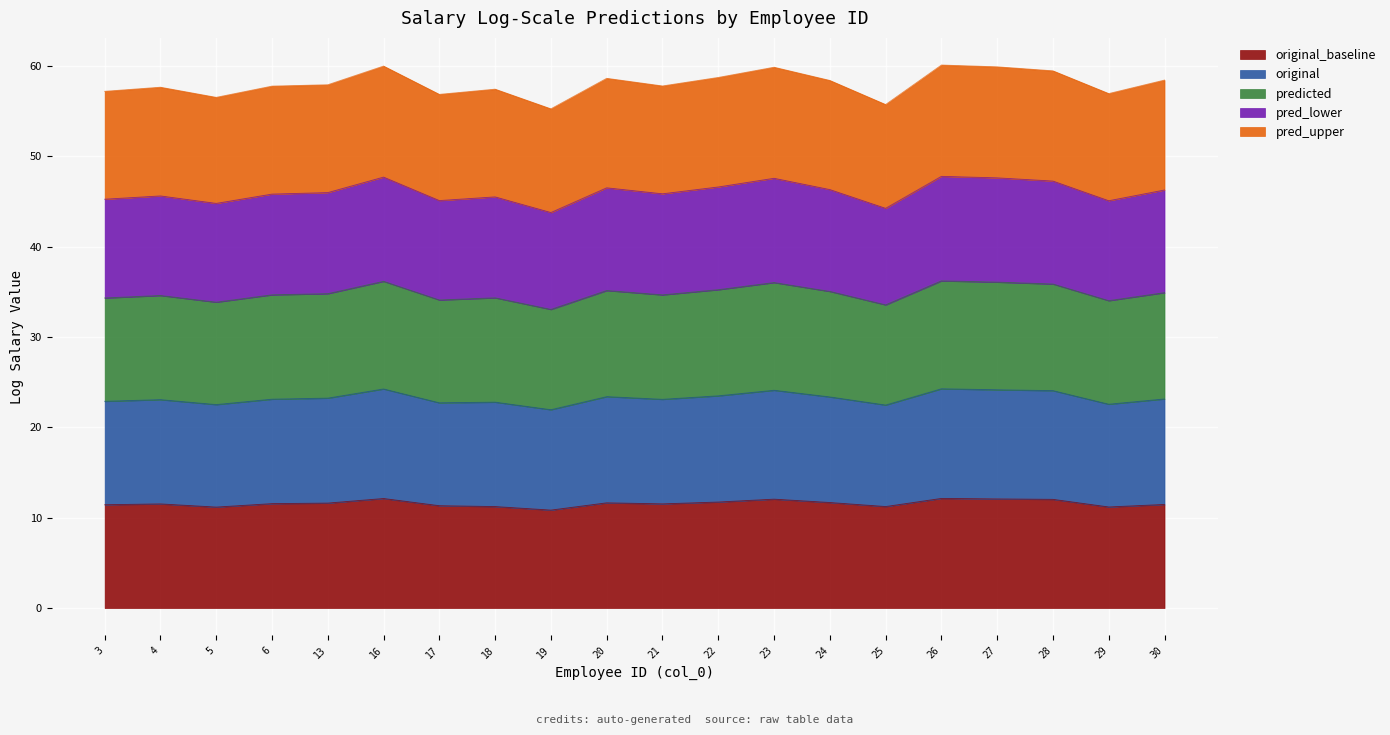

What is the total value across all series at 29?

57.0